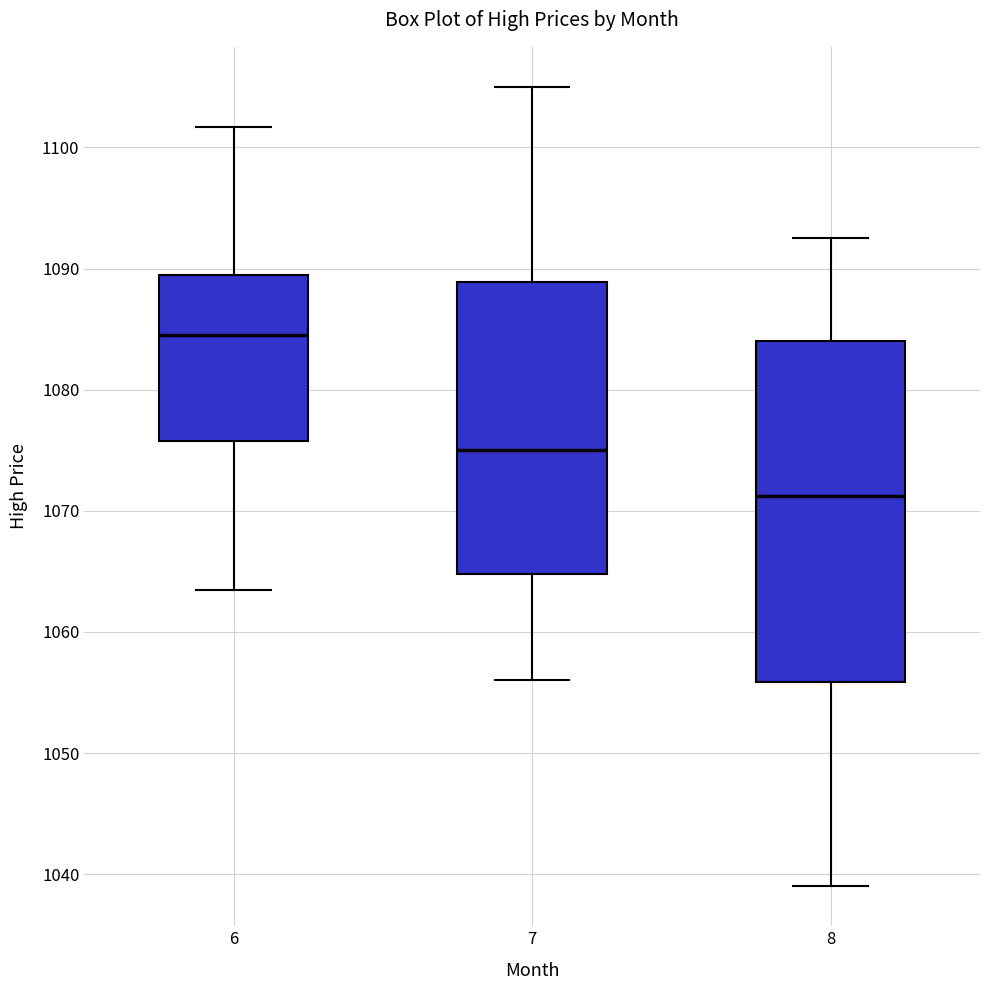

Reading left to right, read every box against the y-axis: the position of its median line, the range the box covers, and the ends of its whiskers. The values are not printed on the chart, so give them approximately, as read against the axis.

6: median 1084, box 1076 to 1089, whiskers 1063 to 1102
7: median 1075, box 1065 to 1089, whiskers 1056 to 1105
8: median 1071, box 1056 to 1084, whiskers 1039 to 1093